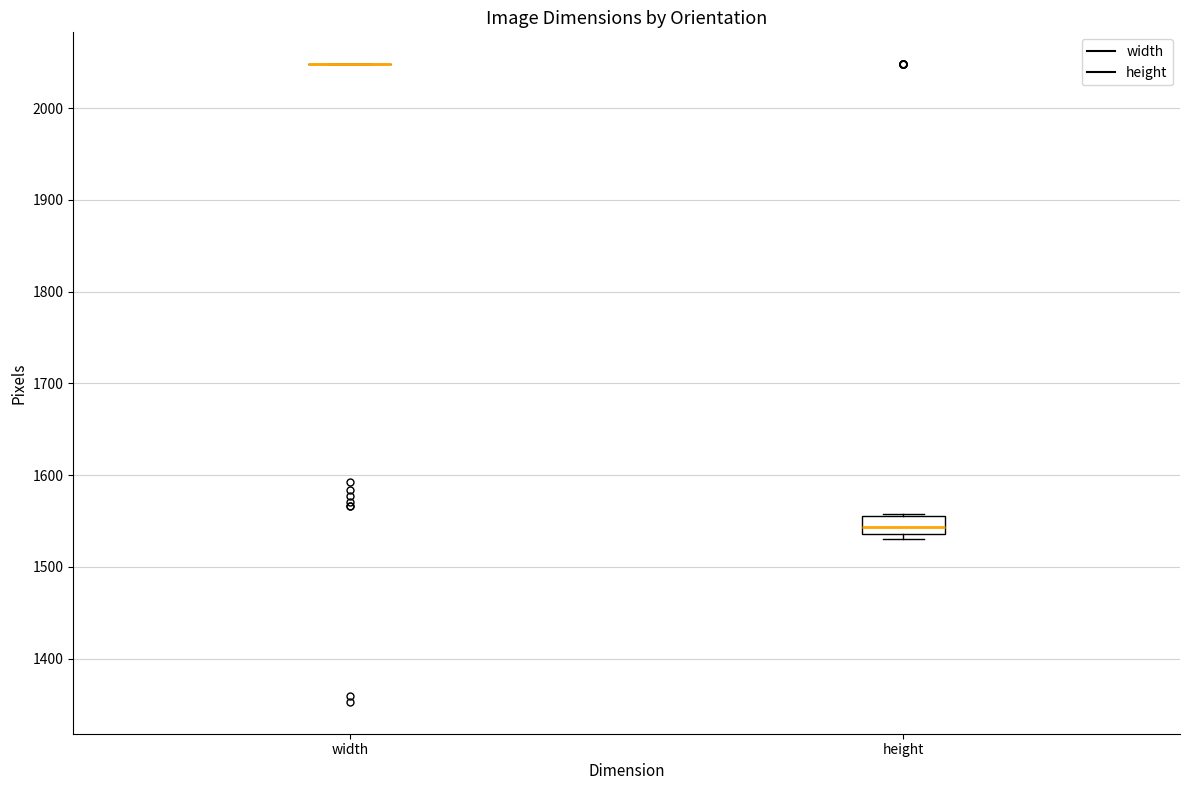

Reading left to right, transcribe this box plot: for each box, give where its median line is, the range the box spans, and where its two whiskers end, as read against the y-axis. The values are not printed on the chart, so give them approximately, as read against the axis.

width: box collapsed to a line at 2050, whiskers 2050 to 2050
height: median 1540 (inside the box), box 1540 to 1560, whiskers 1530 to 1560